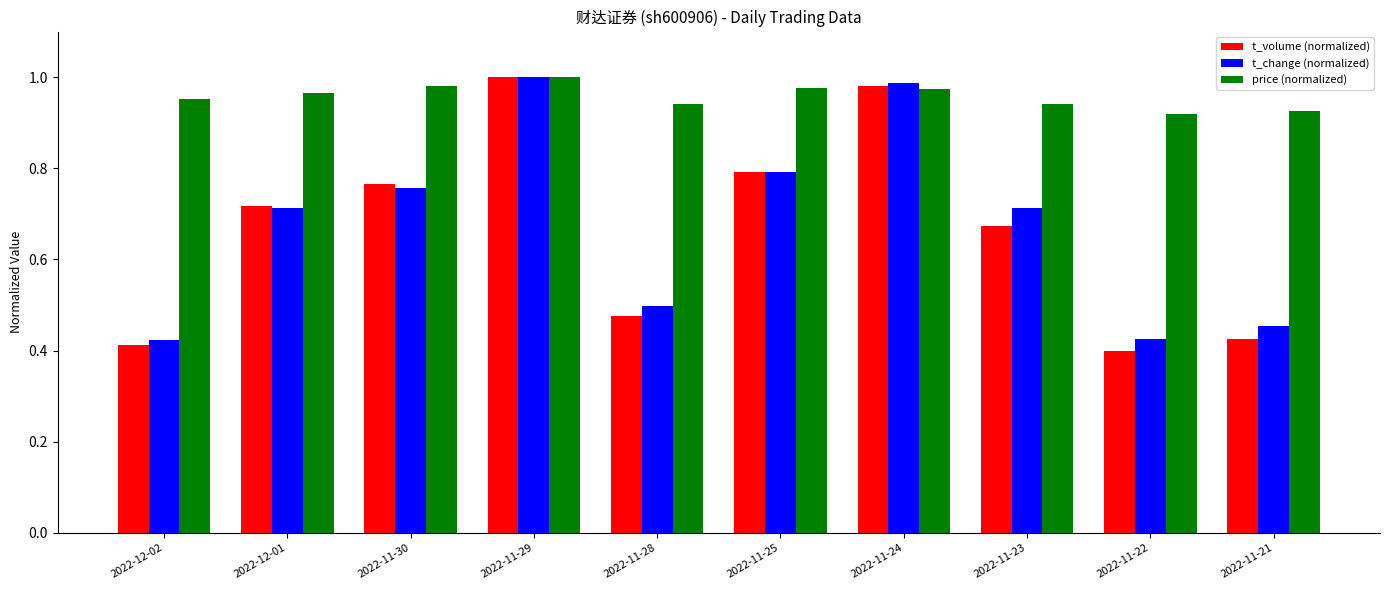

What is the difference between the maximum and minimum values in the t_volume (normalized) series?

0.6